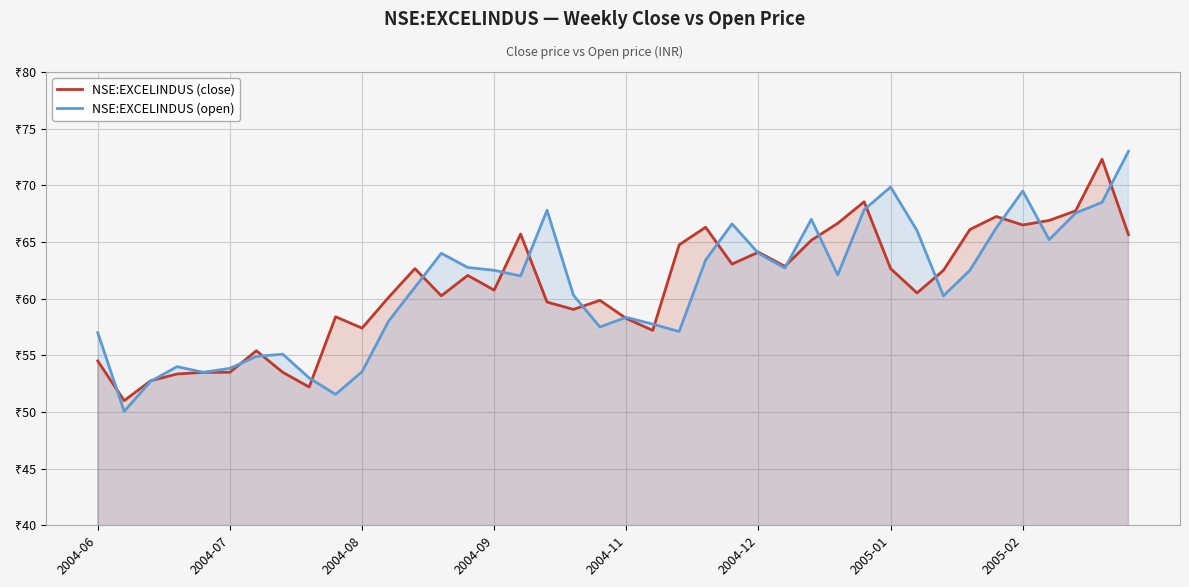

What is the difference between the highest and lowest values at 2004-08?

3.9